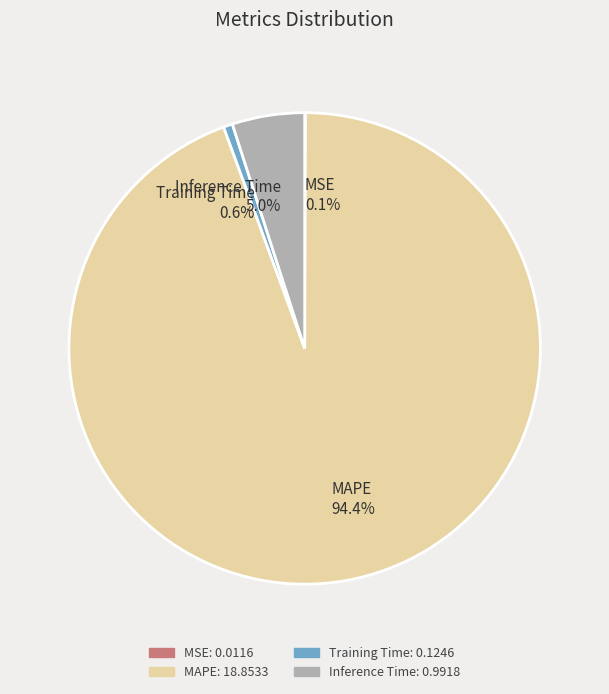

Is there any slice that represents more than half of the pie?

Yes